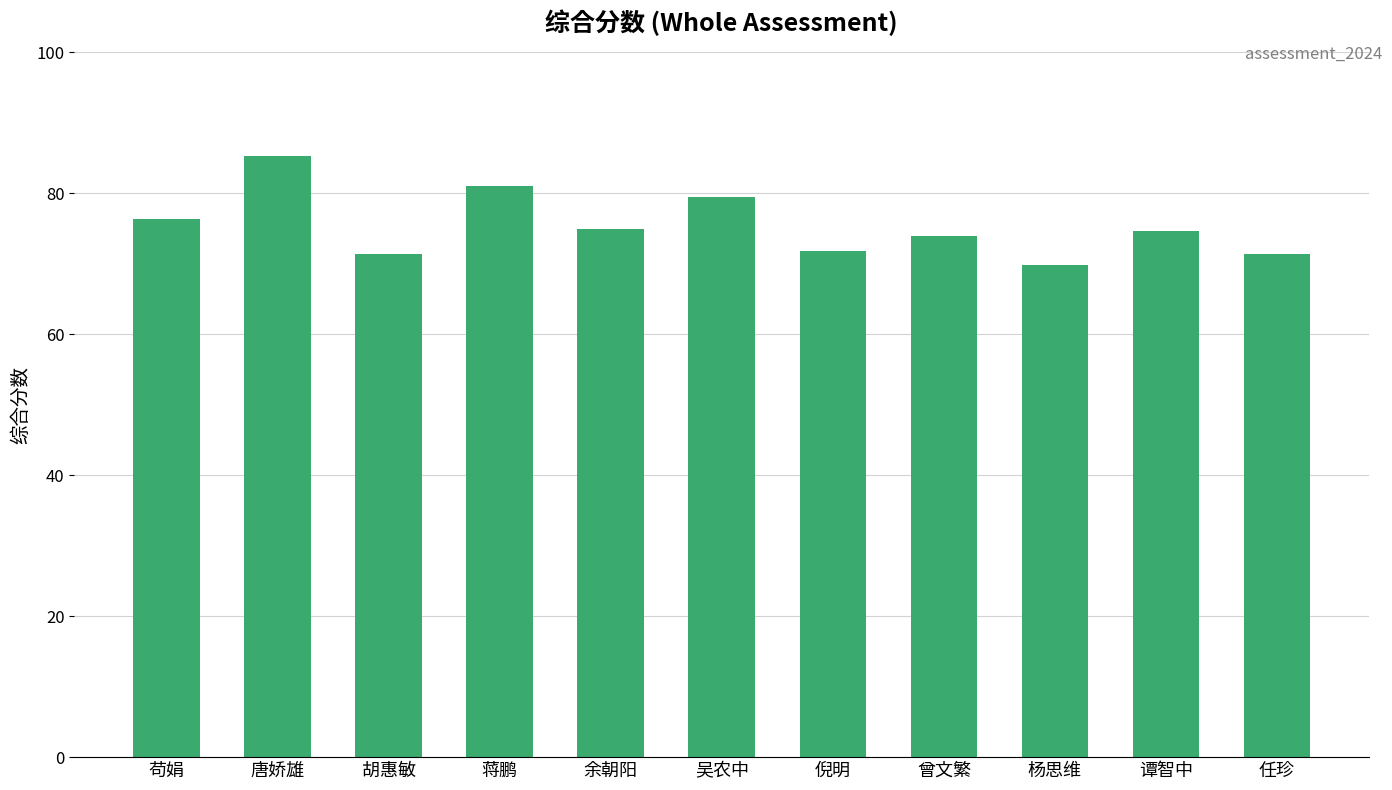

How many distinct data groups are displayed?

1